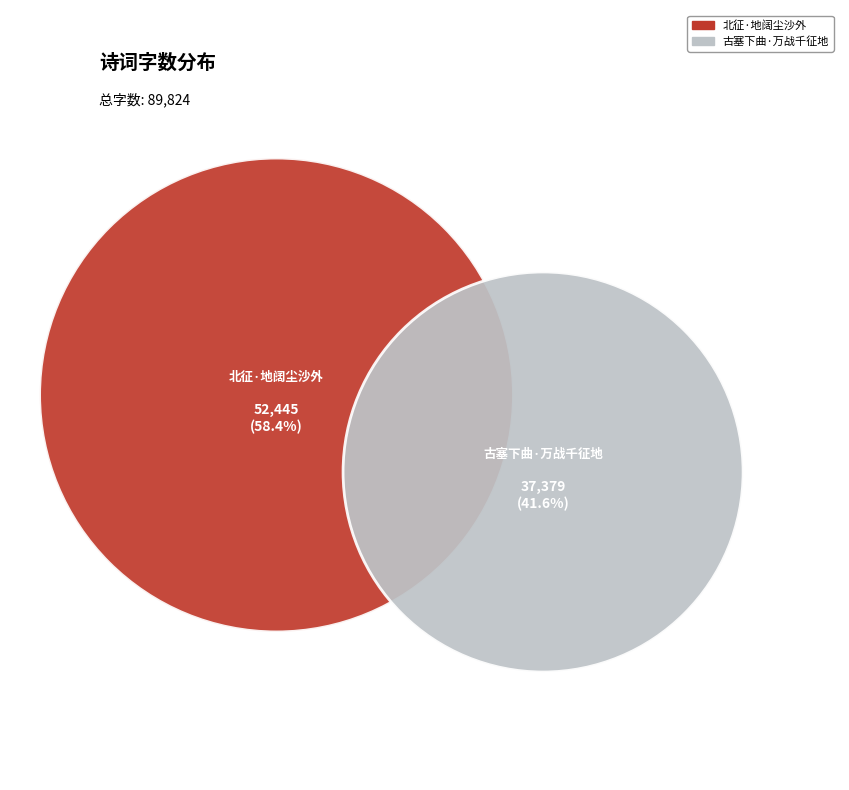

What is the change in value from 北征·地阔尘沙外 to 古塞下曲·万战千征地?

-15066